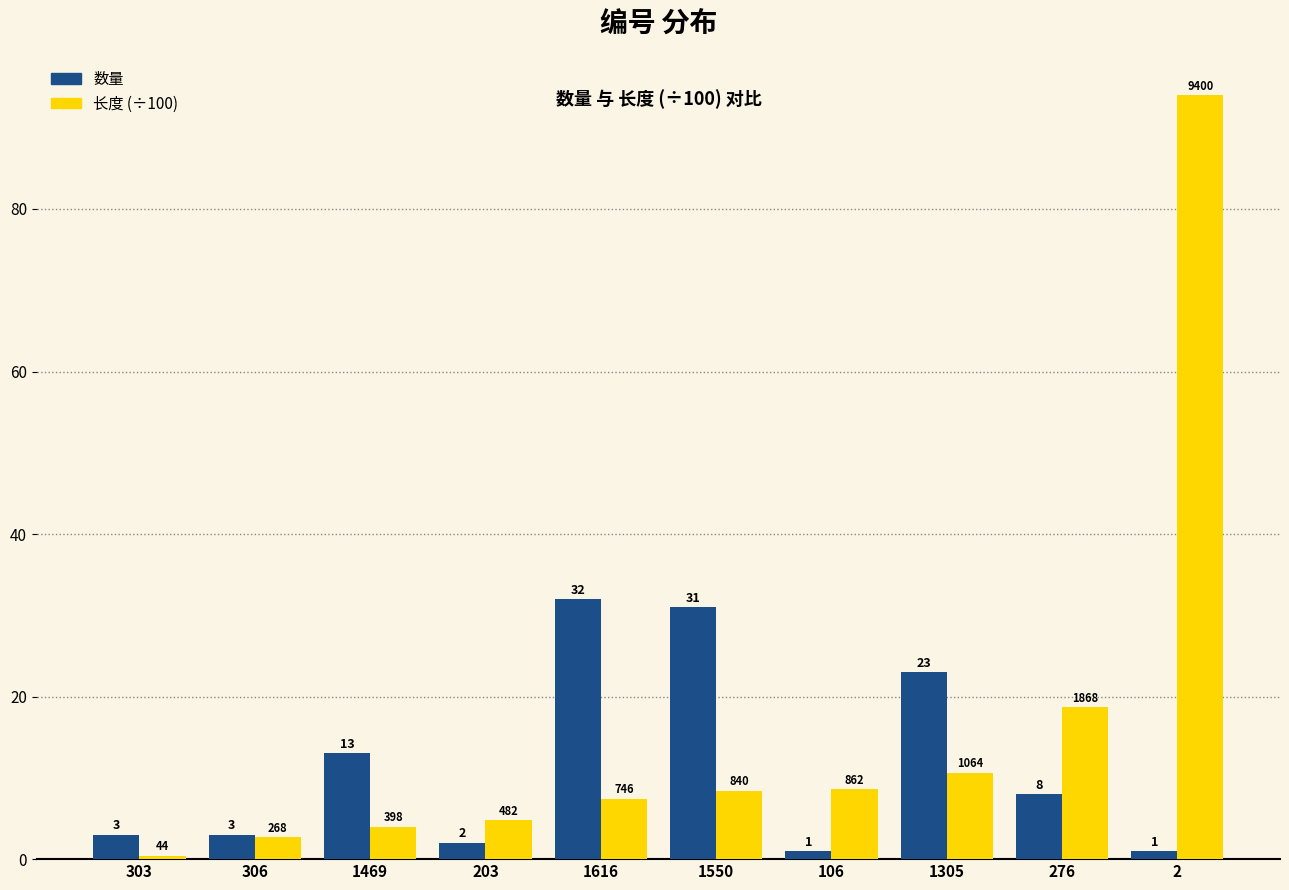

How many bars are there in each group?

2